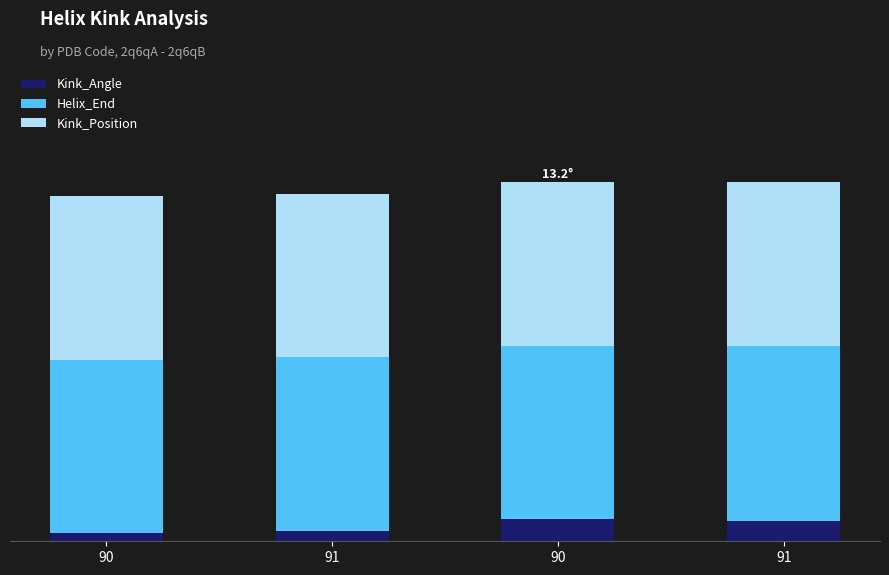

What is the label of the 4th bar from the right?

90